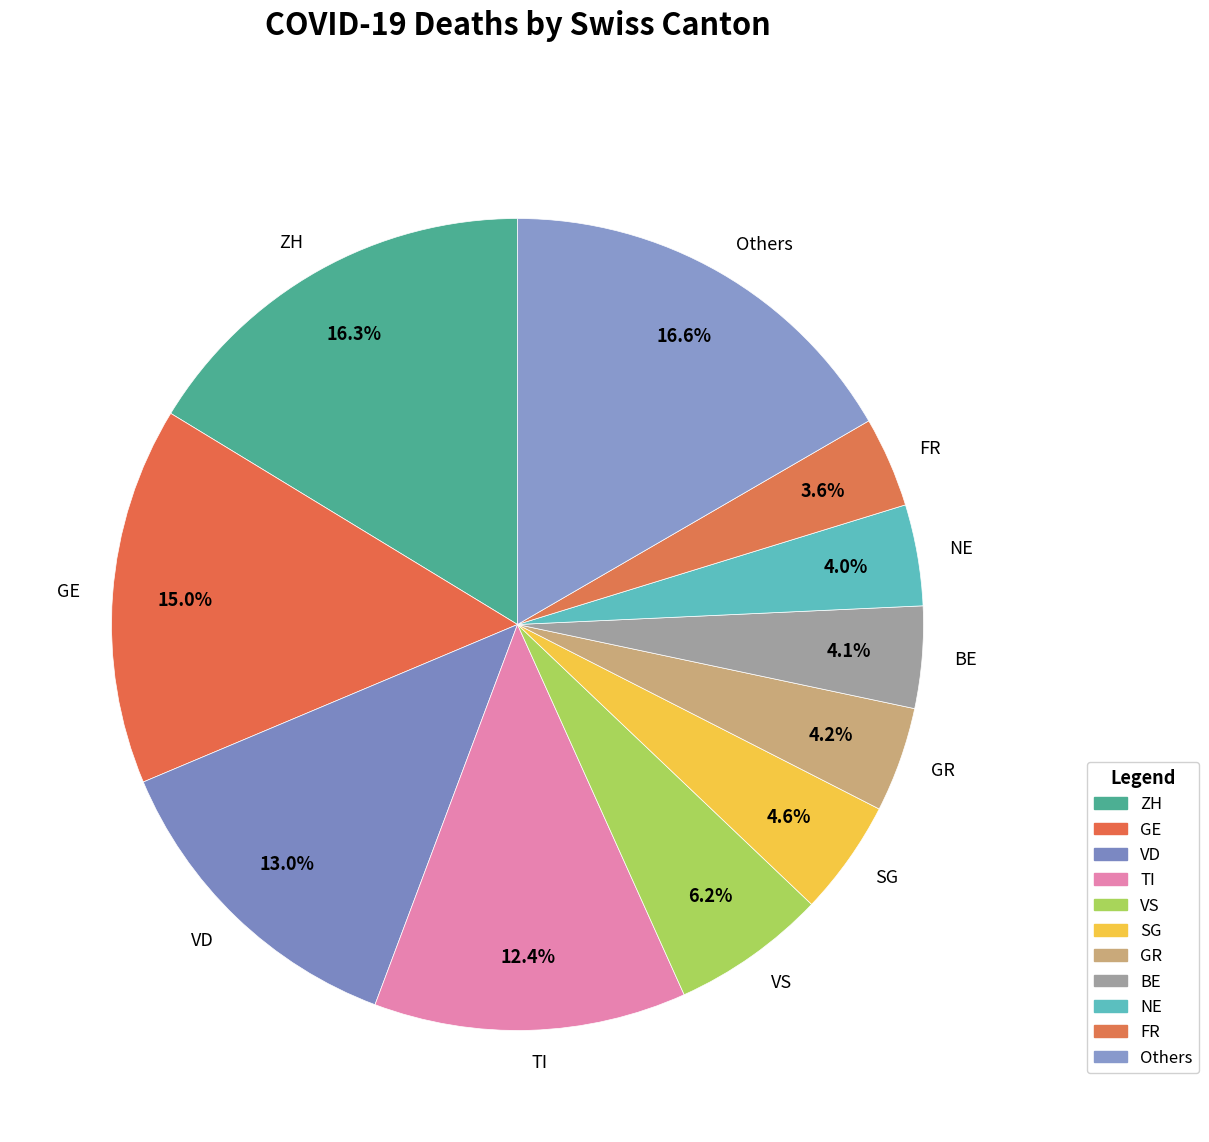

Is there a majority slice in this chart?

No